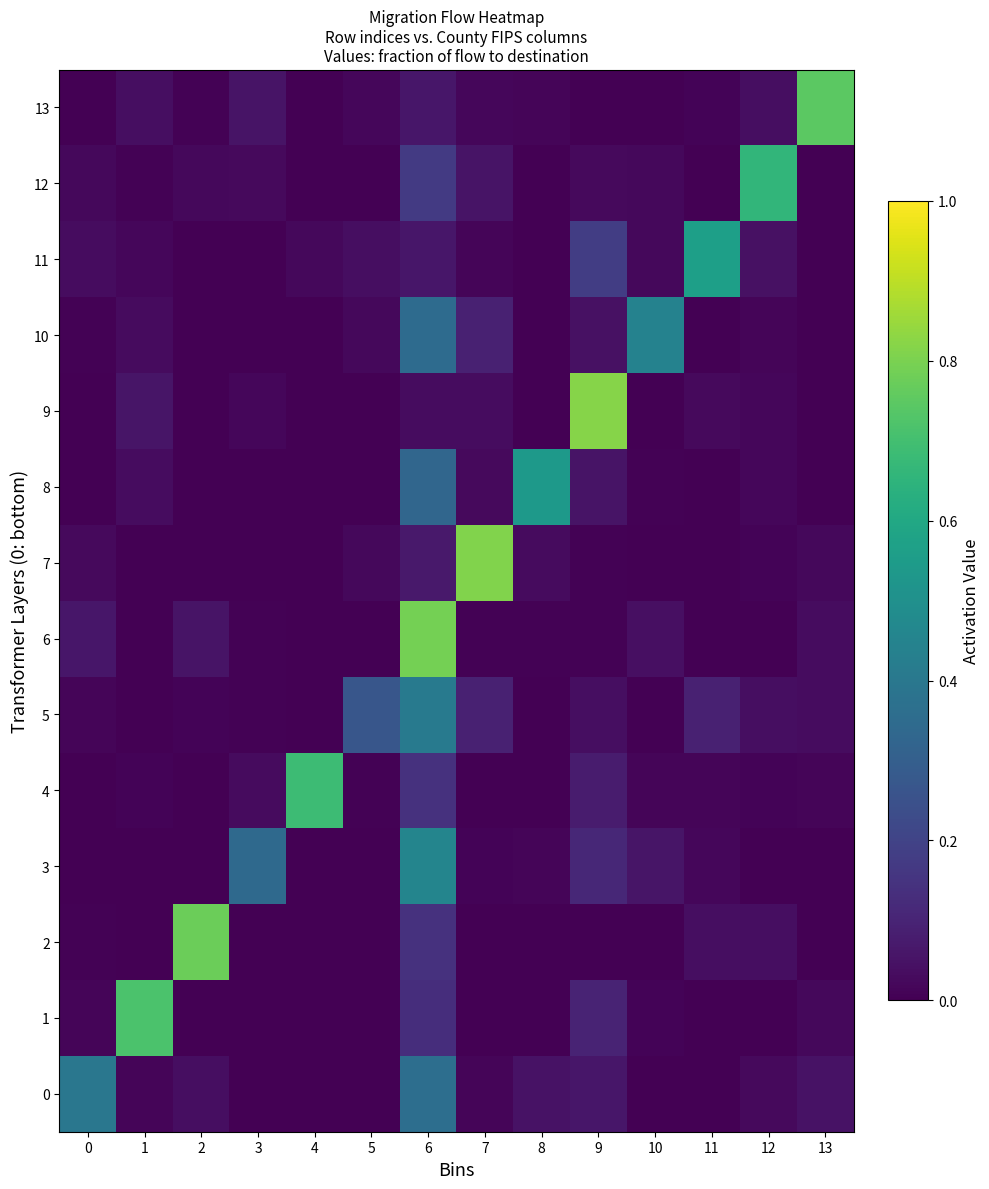

How many categories are shown in the chart?

14